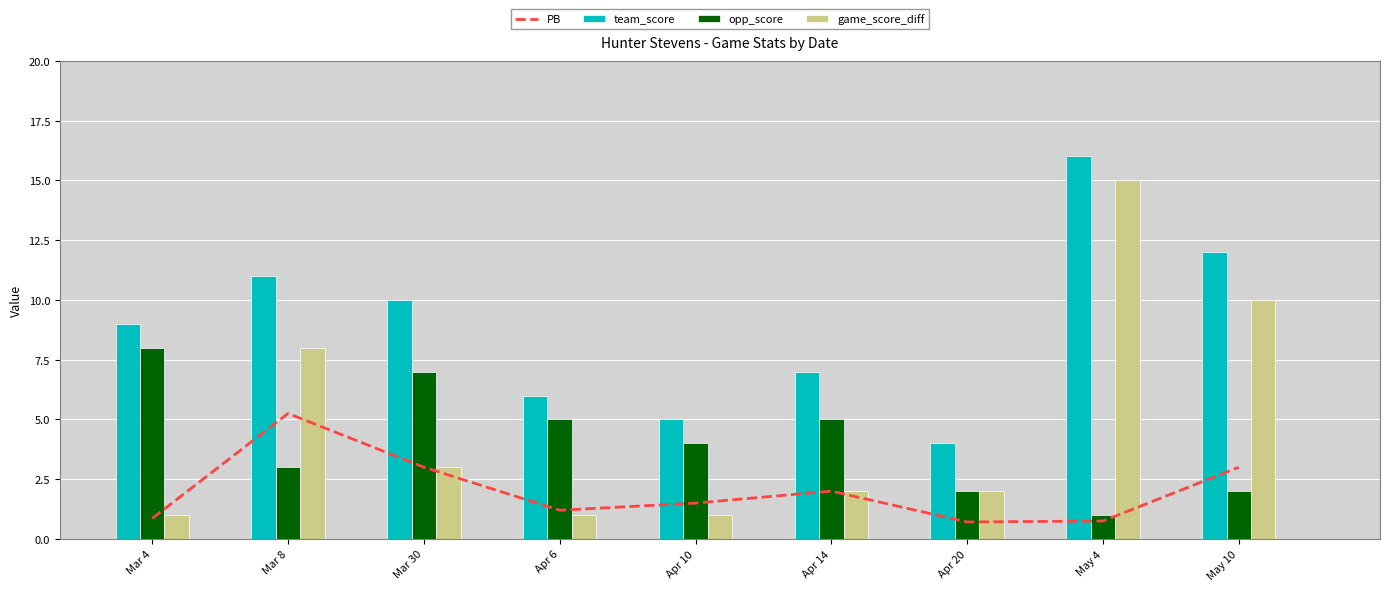

What is the total value across all series at May 10?

27.0